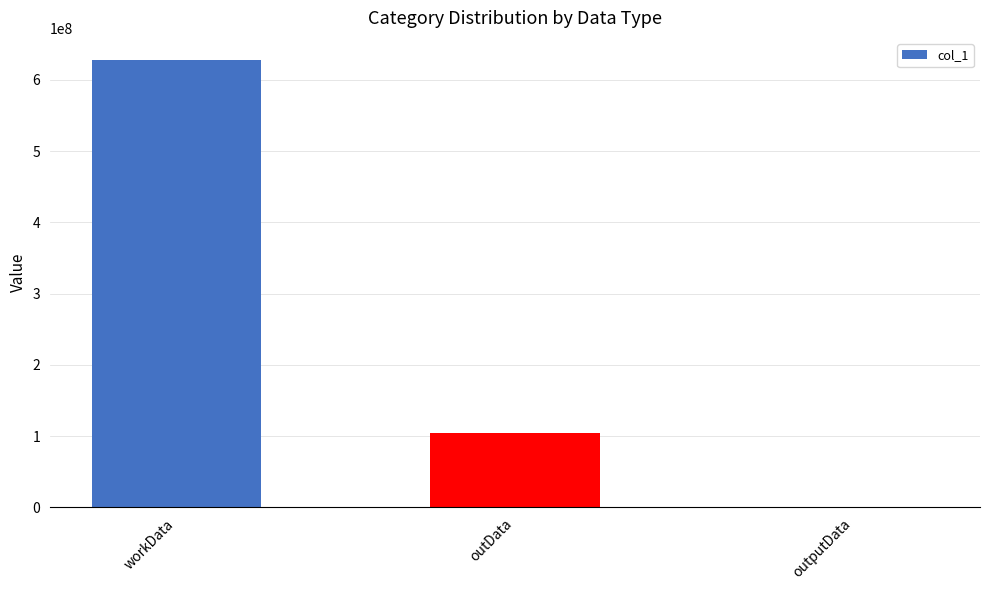

Where is the data nearest to the value 313666349?

outData